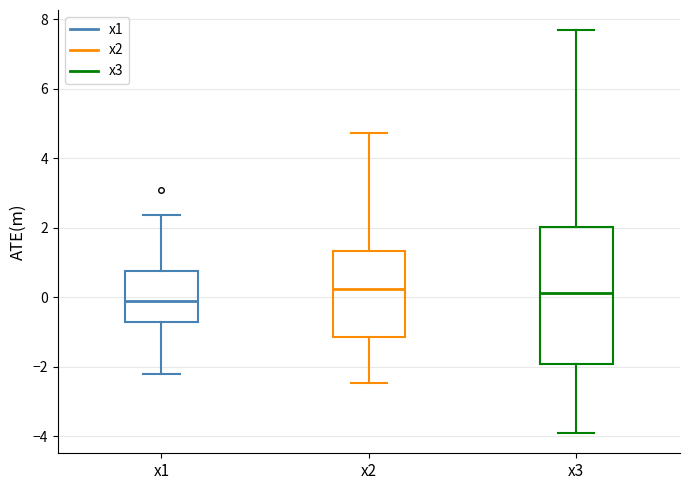

Which box's median line is the lowest?

x1